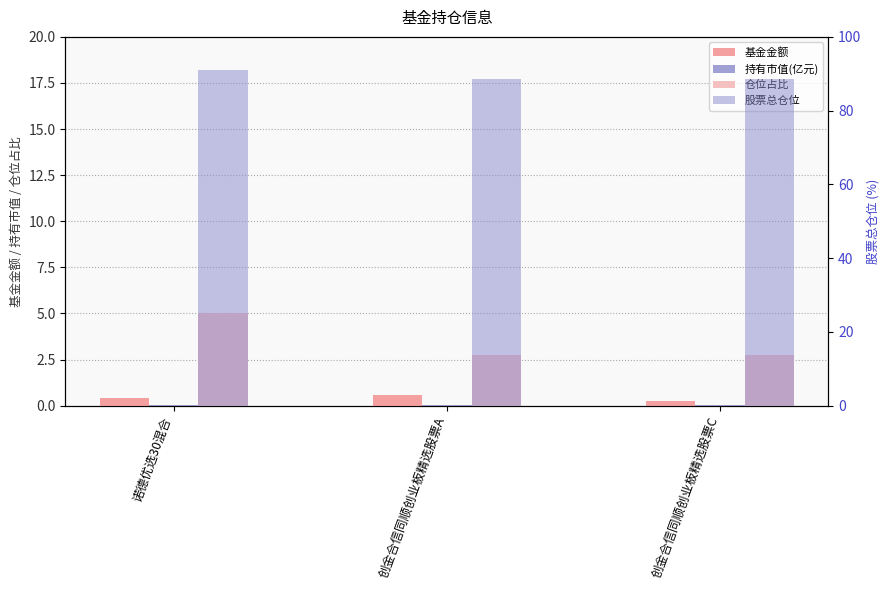

At which label is 持有市值(亿元) closest to 0?

创金合信同顺创业板精选股票C